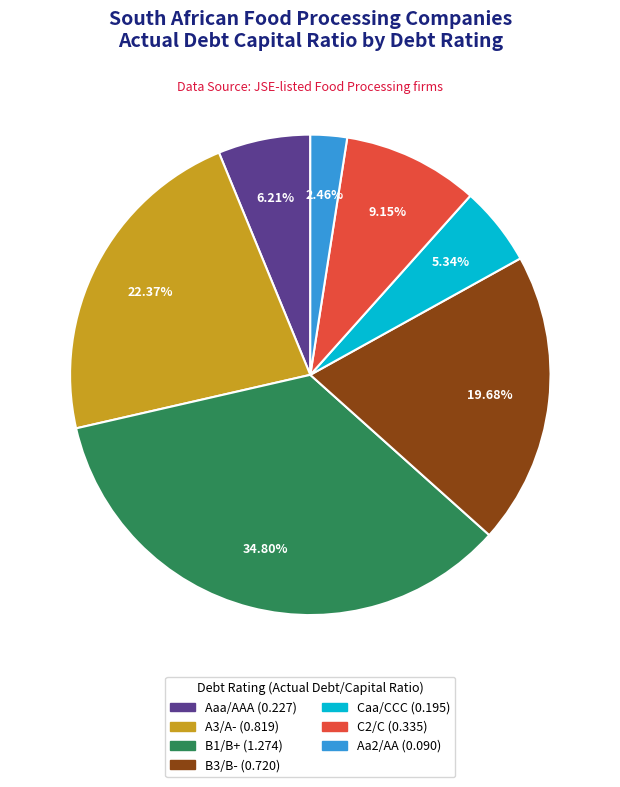

How many slices are in this pie chart?

7